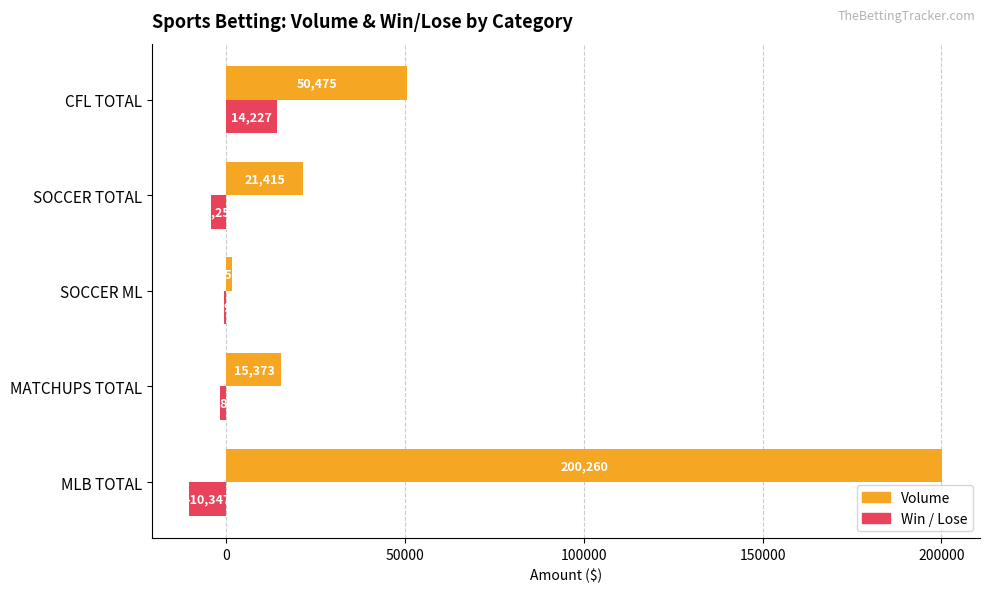

At which label does Volume reach its peak?

MLB TOTAL